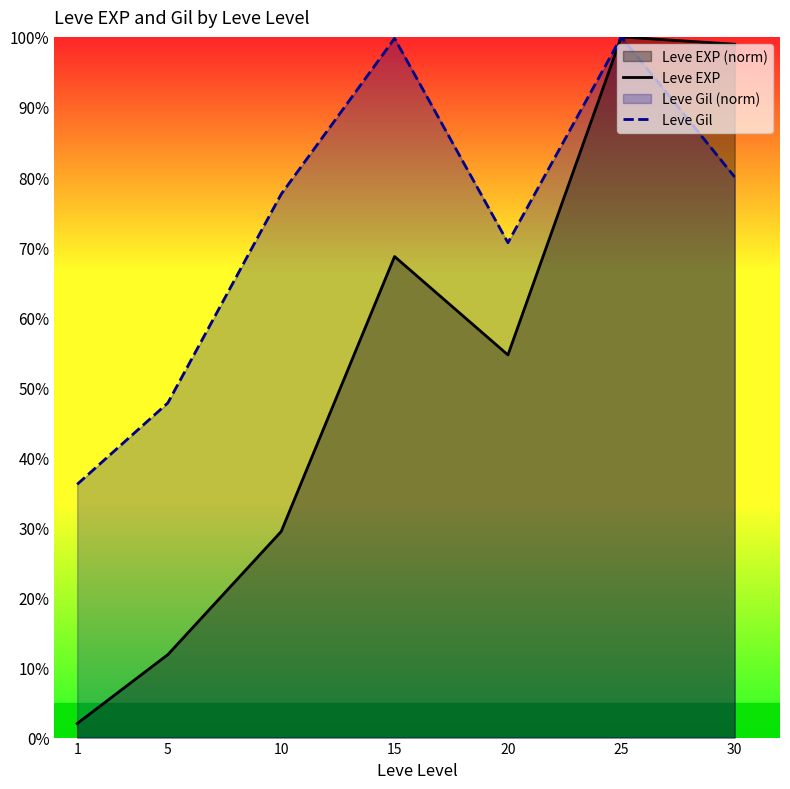

True or false: Leve EXP and Leve Gil cross at least once.

False